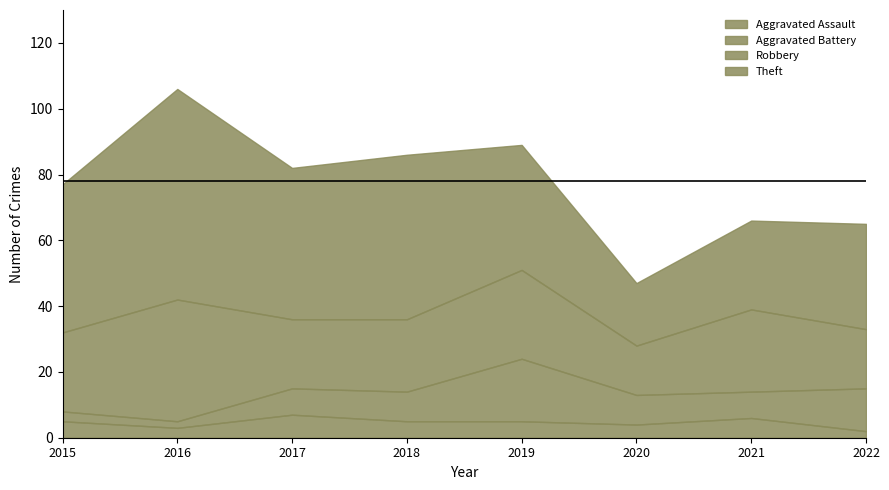

What are all the series names shown in the legend?

Aggravated Assault, Aggravated Battery, Robbery, Theft